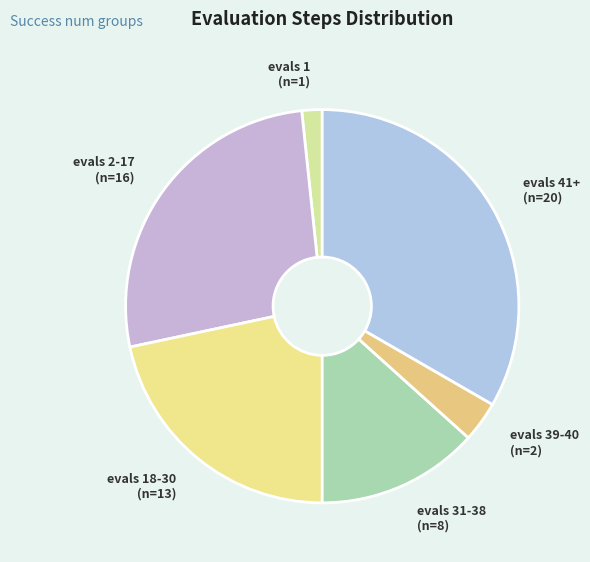

Which category has the smallest portion of the pie?

evals 1 (n=1)